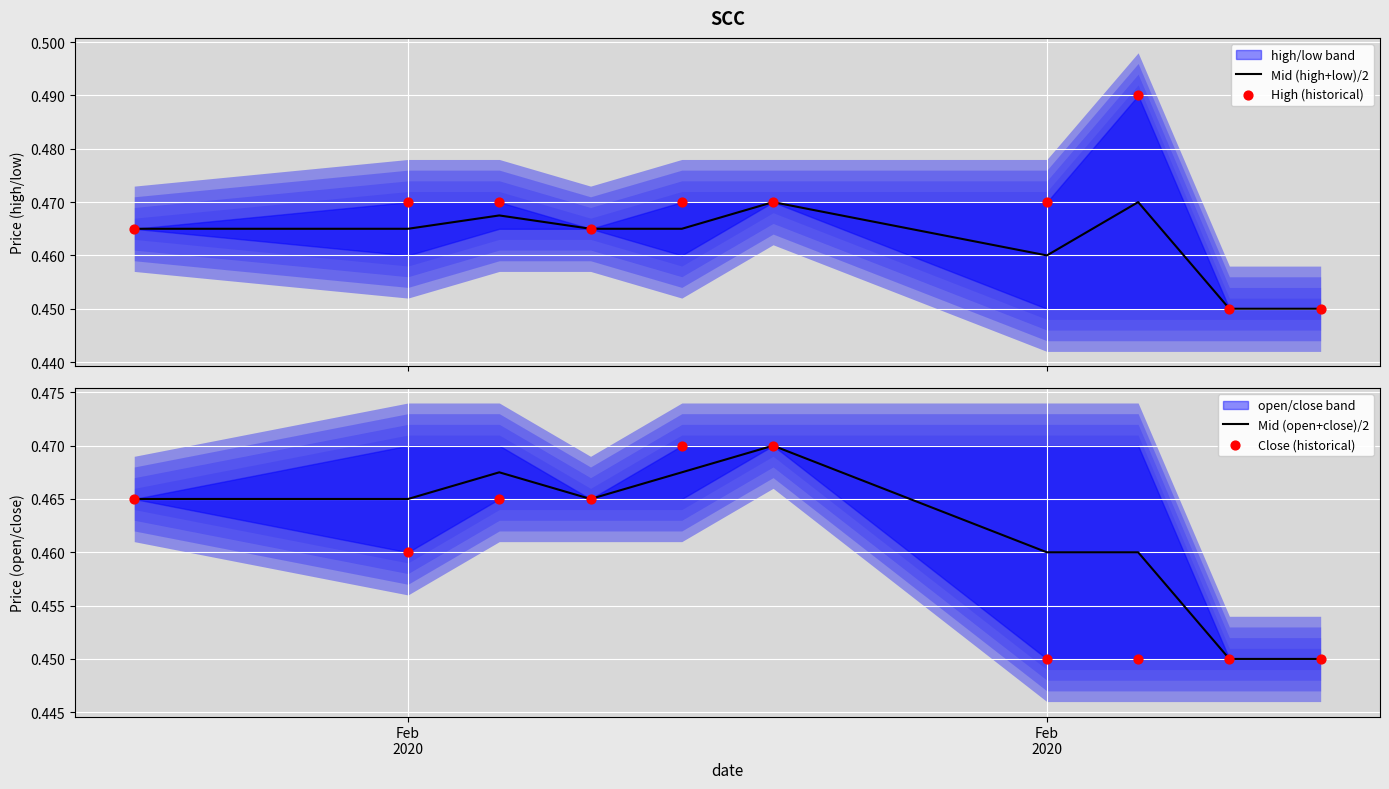

Which series reaches the minimum Y coordinate?

Mid (high+low)/2